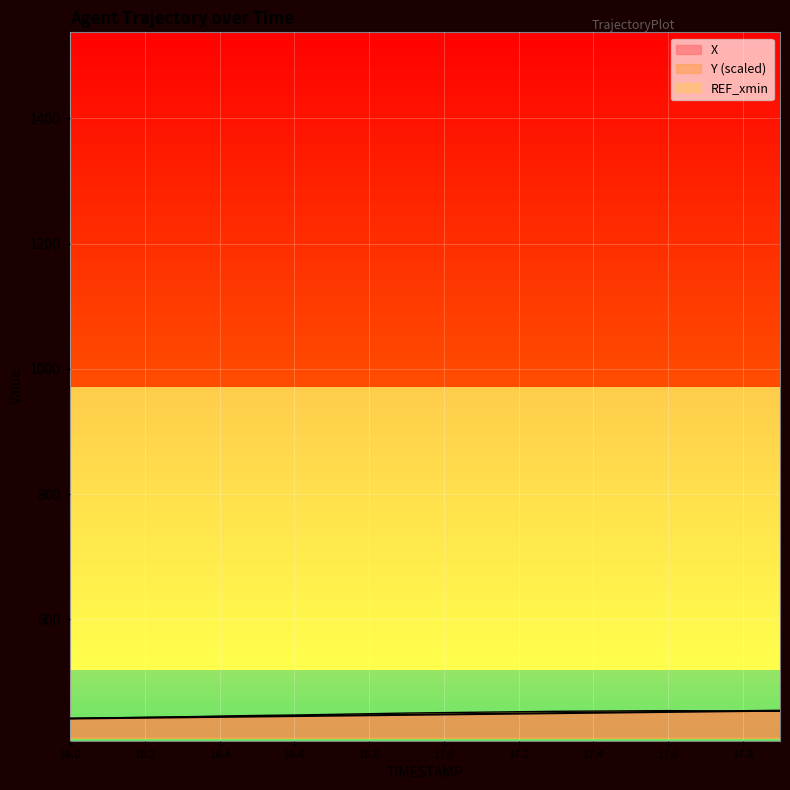

What are all the series names shown in the legend?

X, Y (scaled), REF_xmin